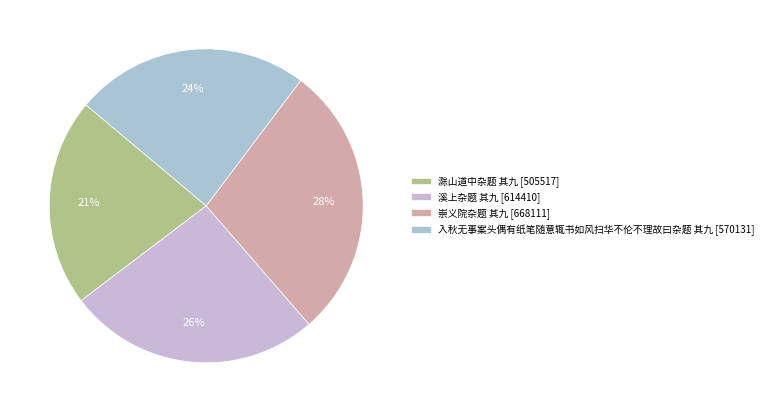

Does 滁山道中杂题 其九 represent more than half of the total?

No